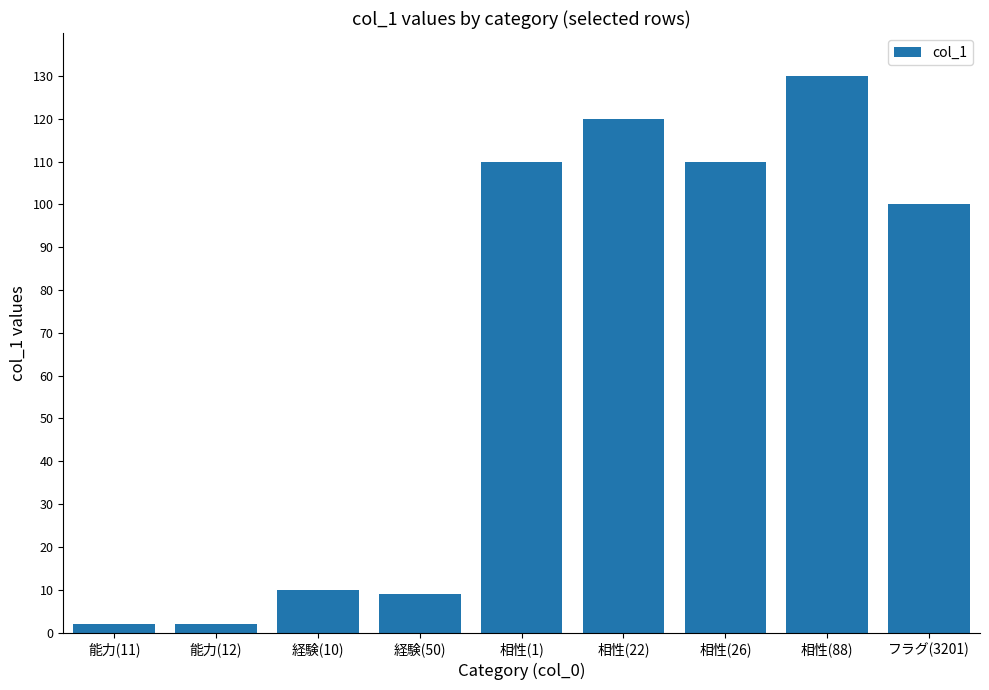

Where is the data nearest to the value 66?

フラグ(3201)